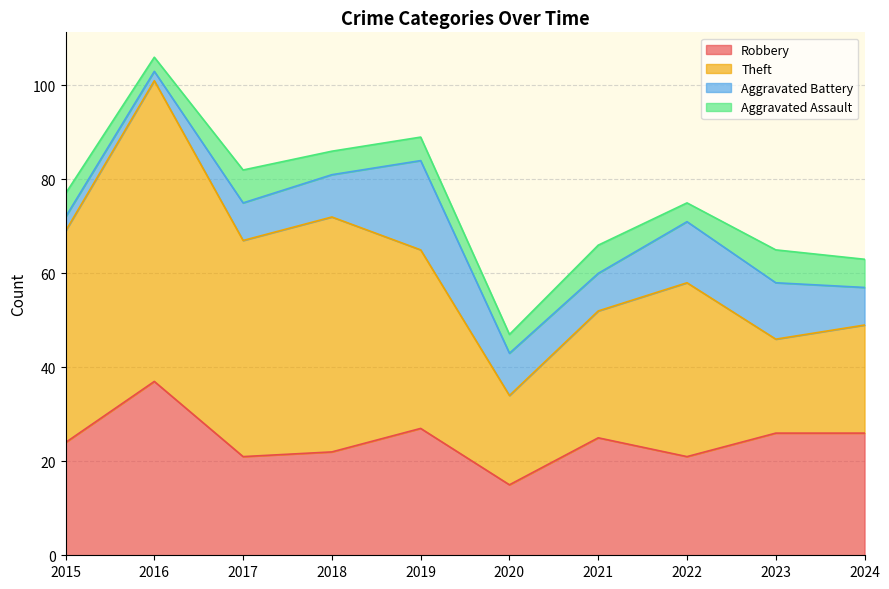

What is the minimum value for Theft?

19